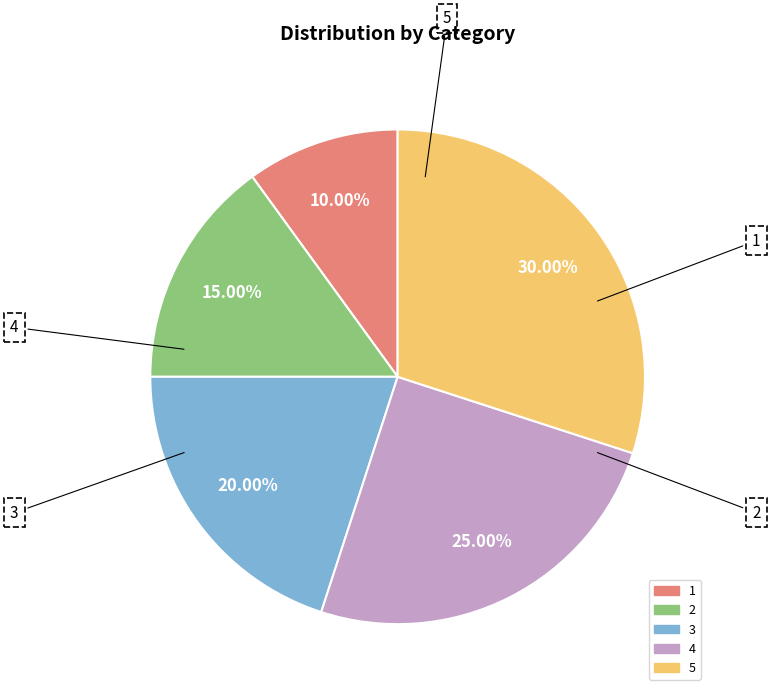

Is the sum of 5 and 3 greater than half?

No